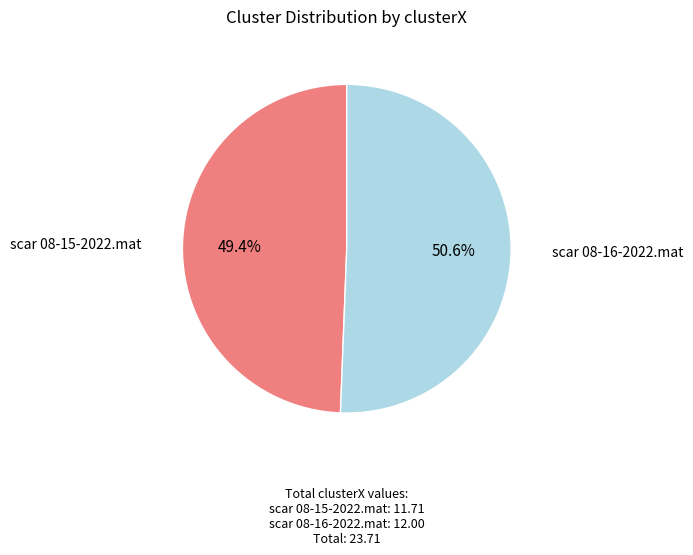

Rank the categories by value from highest to lowest.

scar 08-16-2022.mat, scar 08-15-2022.mat